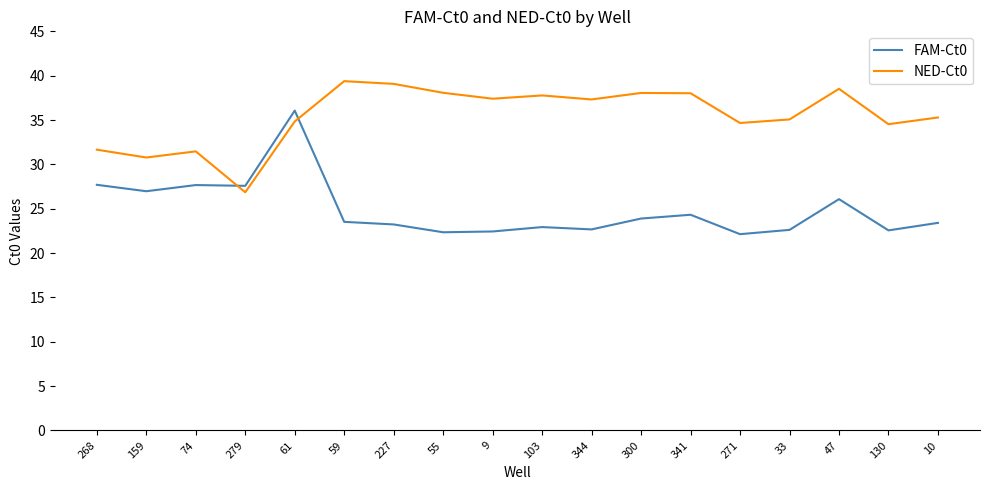

Which category has the lowest value in the NED-Ct0 series?

279